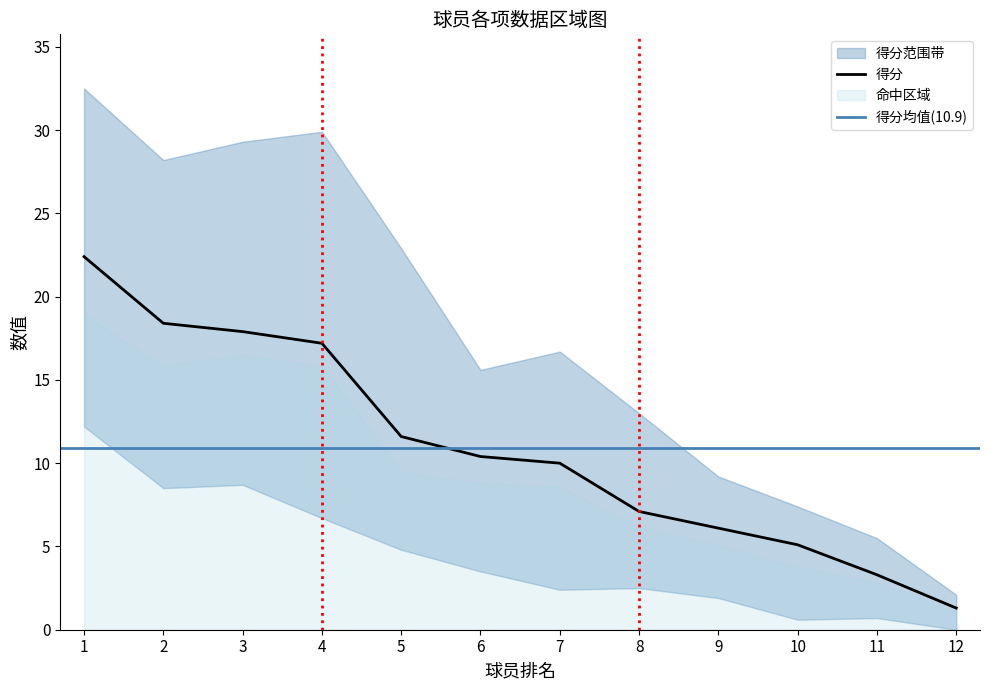

The value of 得分 at 12 is 1.3. True or false?

True